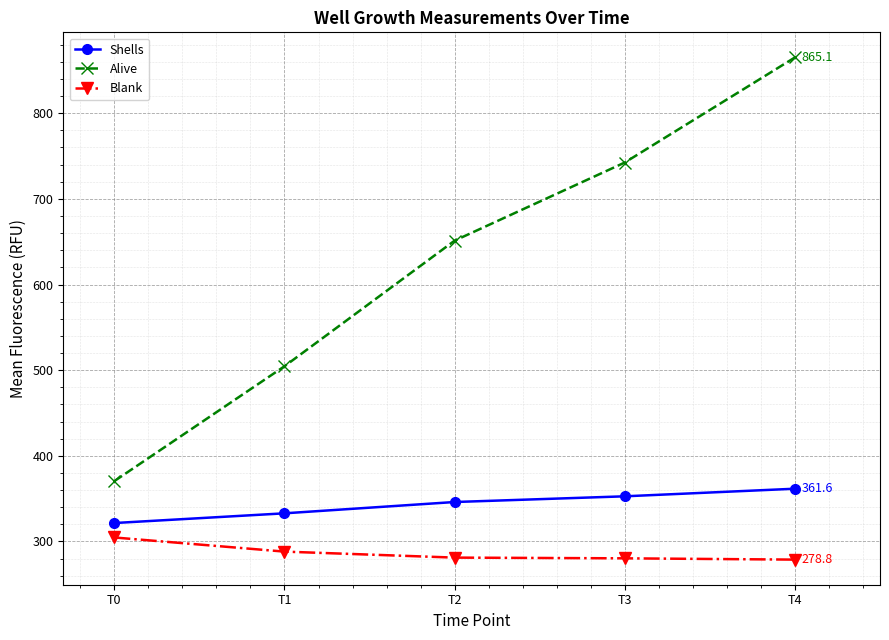

What are all the series names shown in the legend?

Shells, Alive, Blank